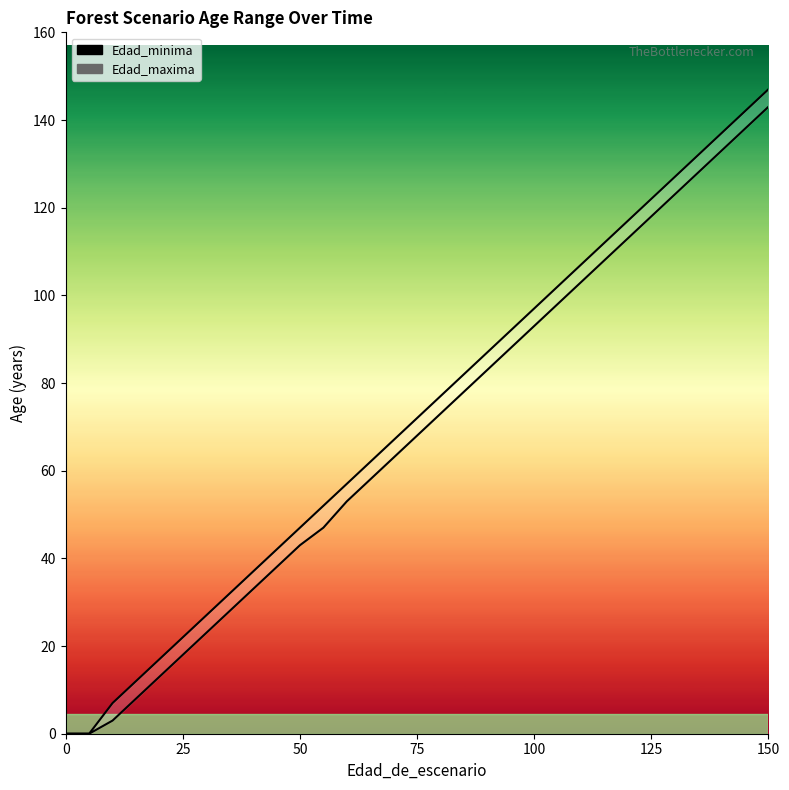

Which series has the widest spread of values?

Edad_maxima